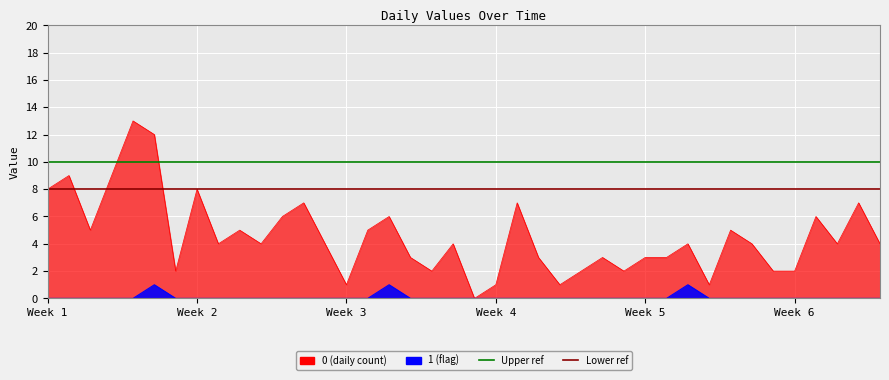

True or false: 0 and 1 intersect in this chart.

False